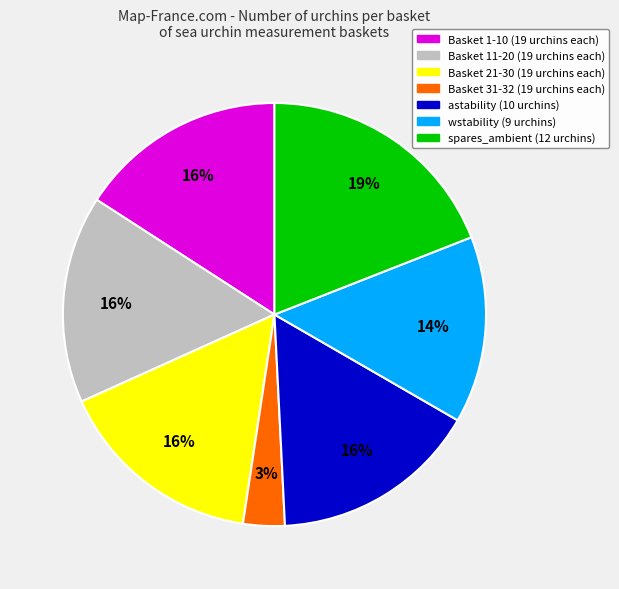

True or false: wstability (9 urchins) accounts for 29% of the total.

False